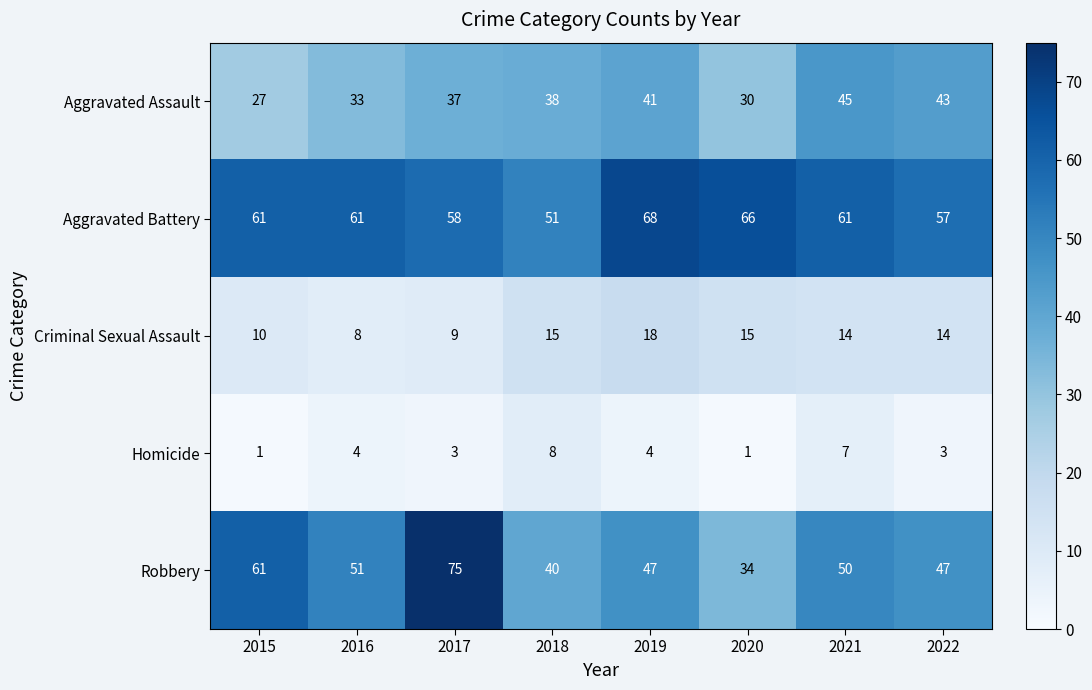

At which category is the sum across all series the highest?

2017